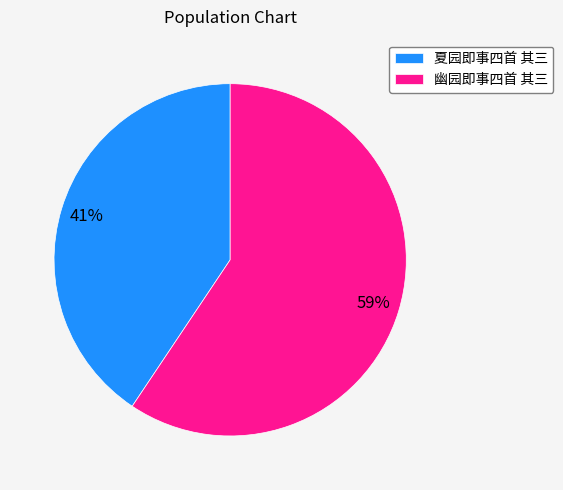

The 夏园即事四首 其三 slice represents 46% of the pie. True or false?

False